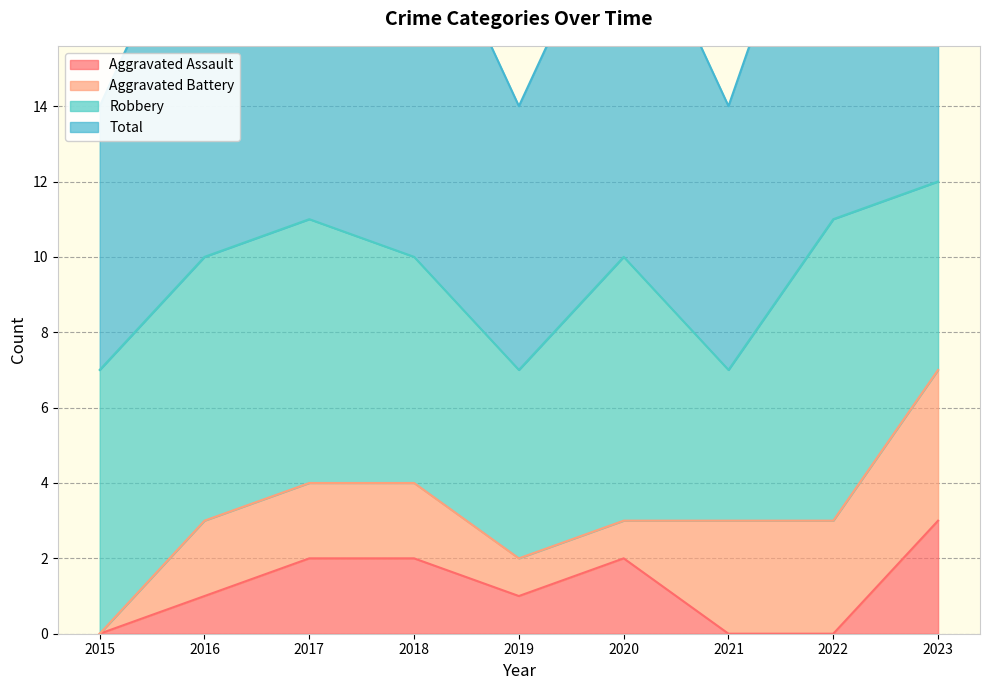

At how many categories does at least one series exceed 1?

9